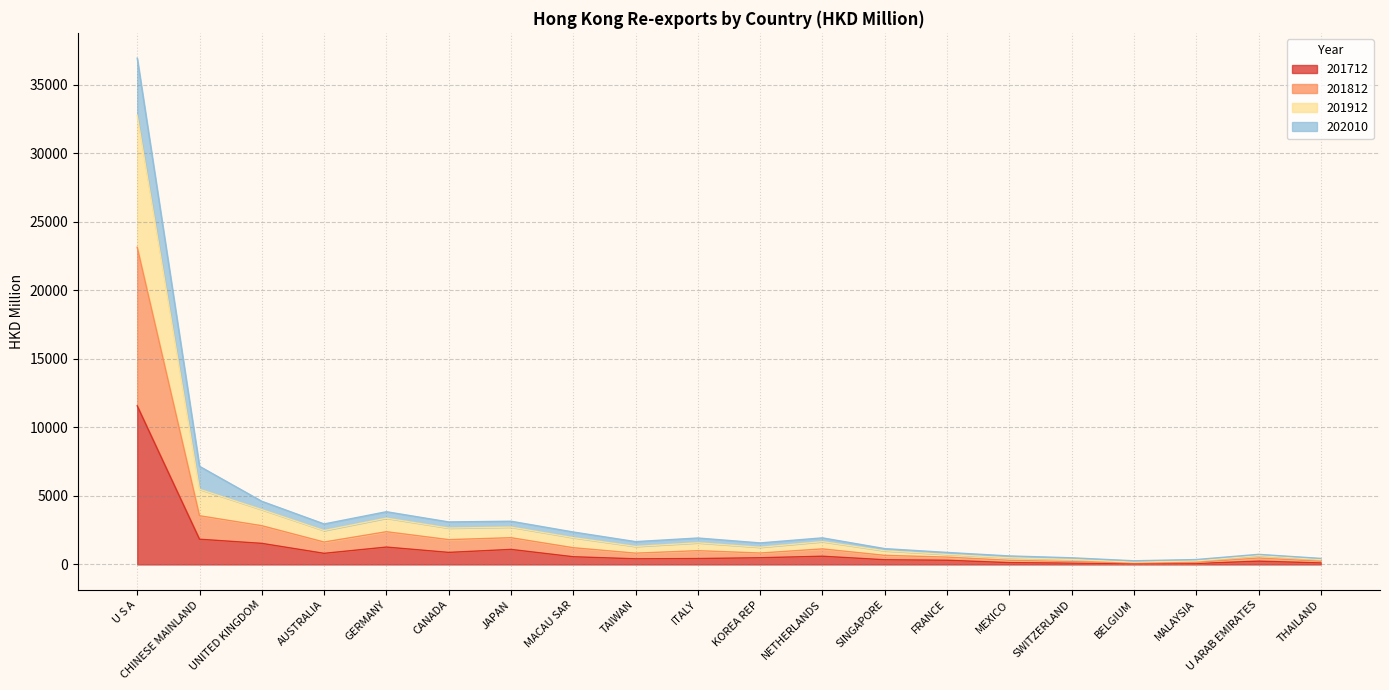

List the labels in order of 201912 value, smallest first.

BELGIUM, MALAYSIA, THAILAND, SWITZERLAND, MEXICO, U ARAB EMIRATES, FRANCE, SINGAPORE, KOREA REP, TAIWAN, ITALY, NETHERLANDS, MACAU SAR, AUSTRALIA, CANADA, JAPAN, GERMANY, UNITED KINGDOM, CHINESE MAINLAND, U S A